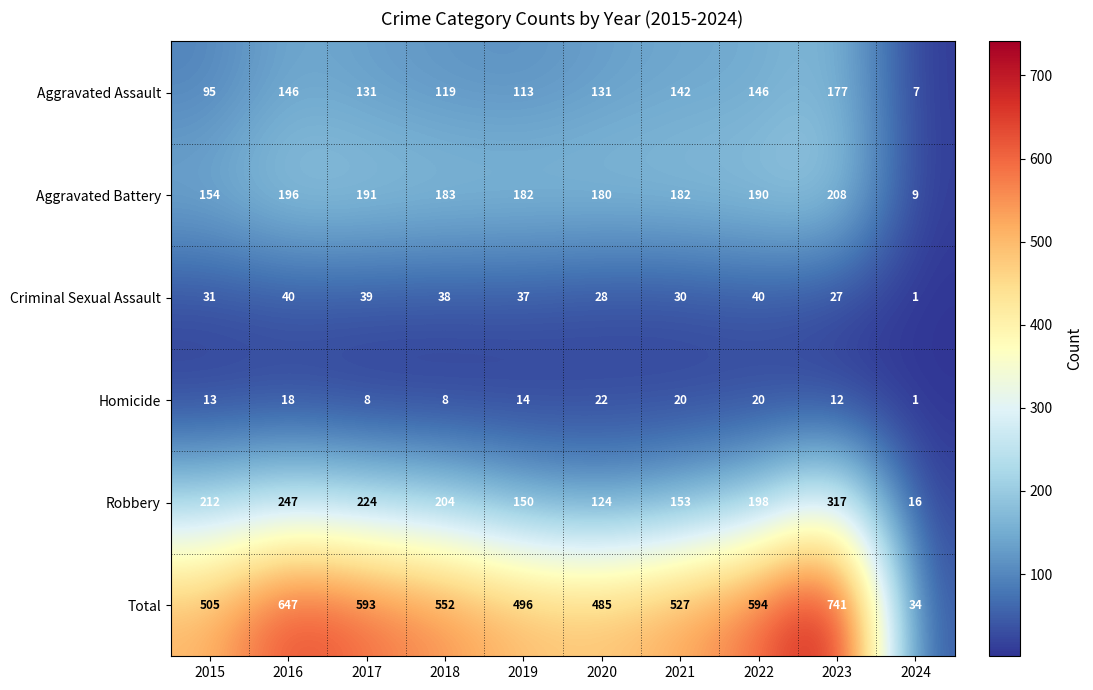

What value does the Robbery series have at 2018, to the nearest 5?

205